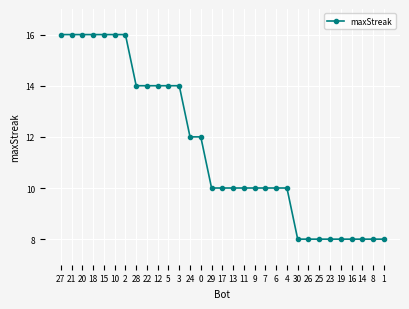

The value at 30 is 13. True or false?

False